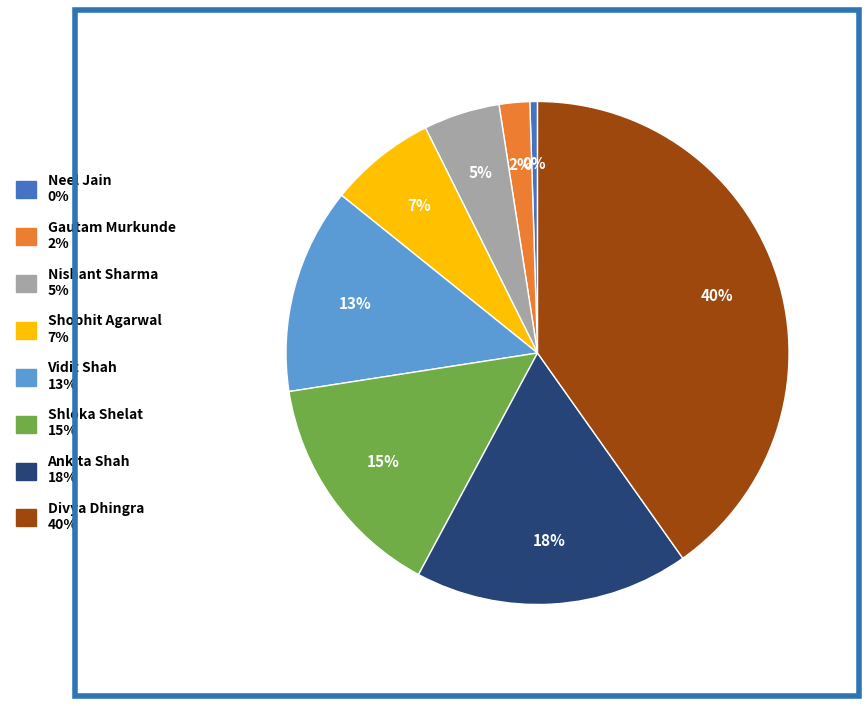

How many segments does this pie chart have?

8